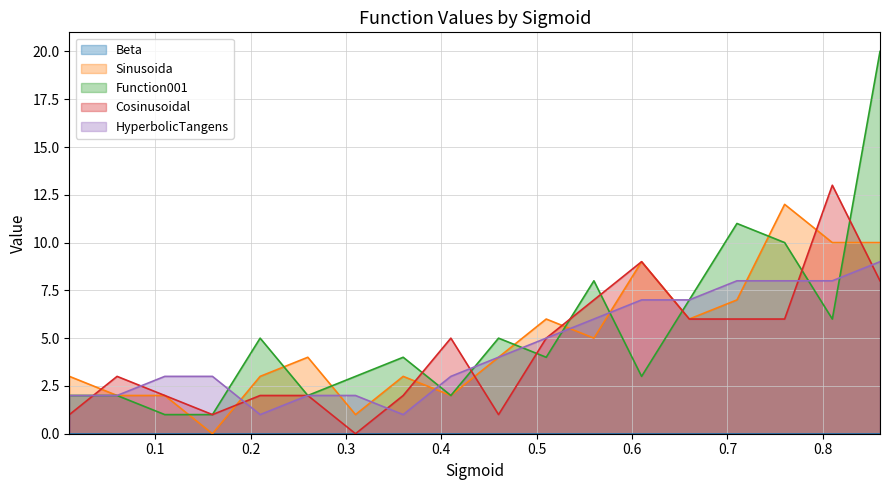

What is the difference between the second highest and minimum values in the HyperbolicTangens series?

7